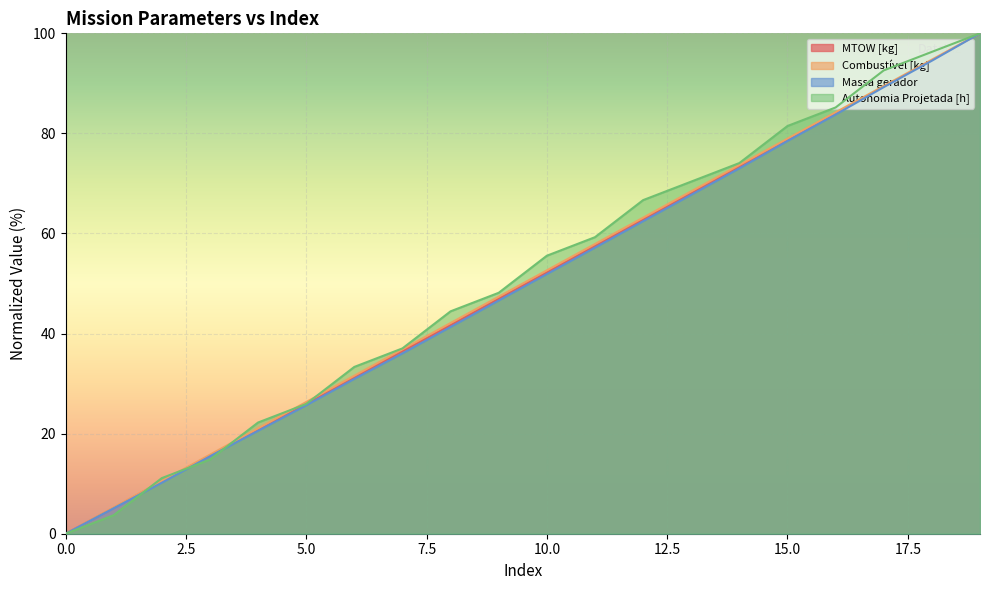

What is the difference between the maximum and minimum values in the Massa gerador series?

100.0